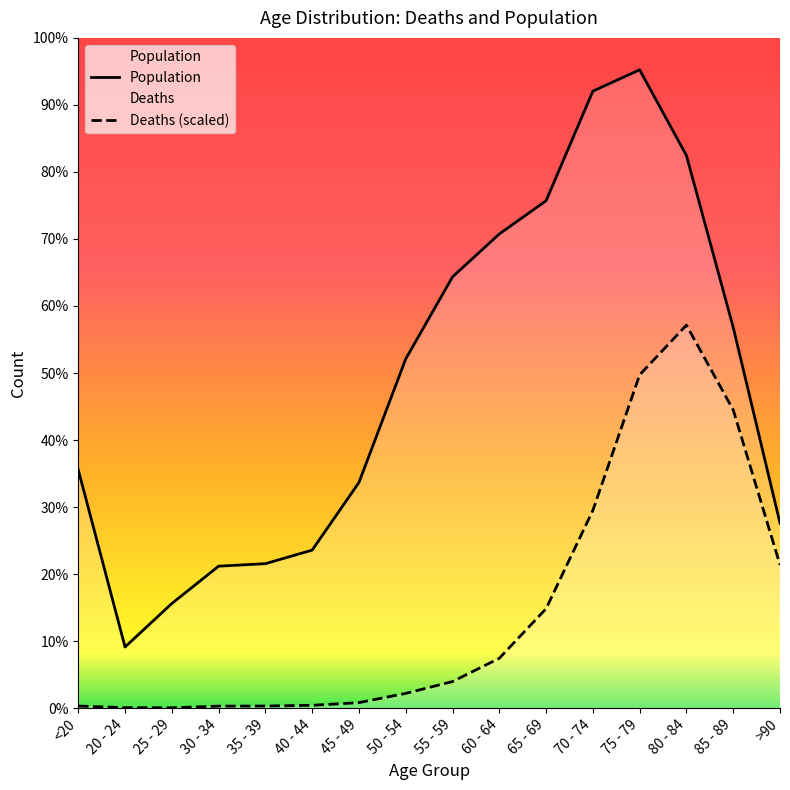

What is the total value across all series at 85 - 89?

13224.9